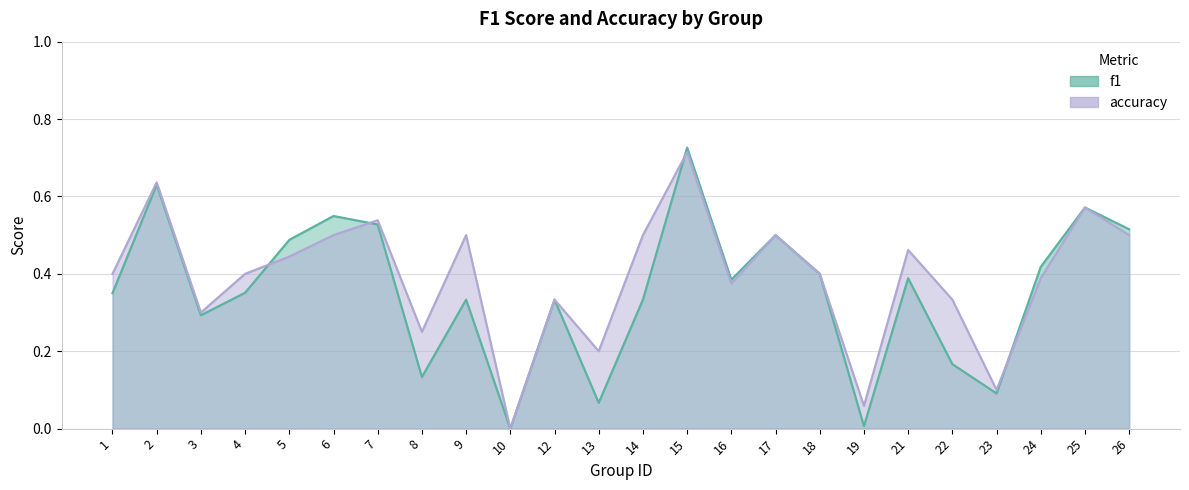

Reading left to right, transcribe all the data shown in this chart.

f1: 1=0.3	2=0.6	3=0.3	4=0.4	5=0.5	6=0.5	7=0.5	8=0.1	9=0.3	10=0.0	12=0.3	13=0.1	14=0.3	15=0.7	16=0.4	17=0.5	18=0.4	19=0.0	21=0.4	22=0.2	23=0.1	24=0.4	25=0.6	26=0.5
accuracy: 1=0.4	2=0.6	3=0.3	4=0.4	5=0.4	6=0.5	7=0.5	8=0.2	9=0.5	10=0.0	12=0.3	13=0.2	14=0.5	15=0.7	16=0.4	17=0.5	18=0.4	19=0.1	21=0.5	22=0.3	23=0.1	24=0.4	25=0.6	26=0.5